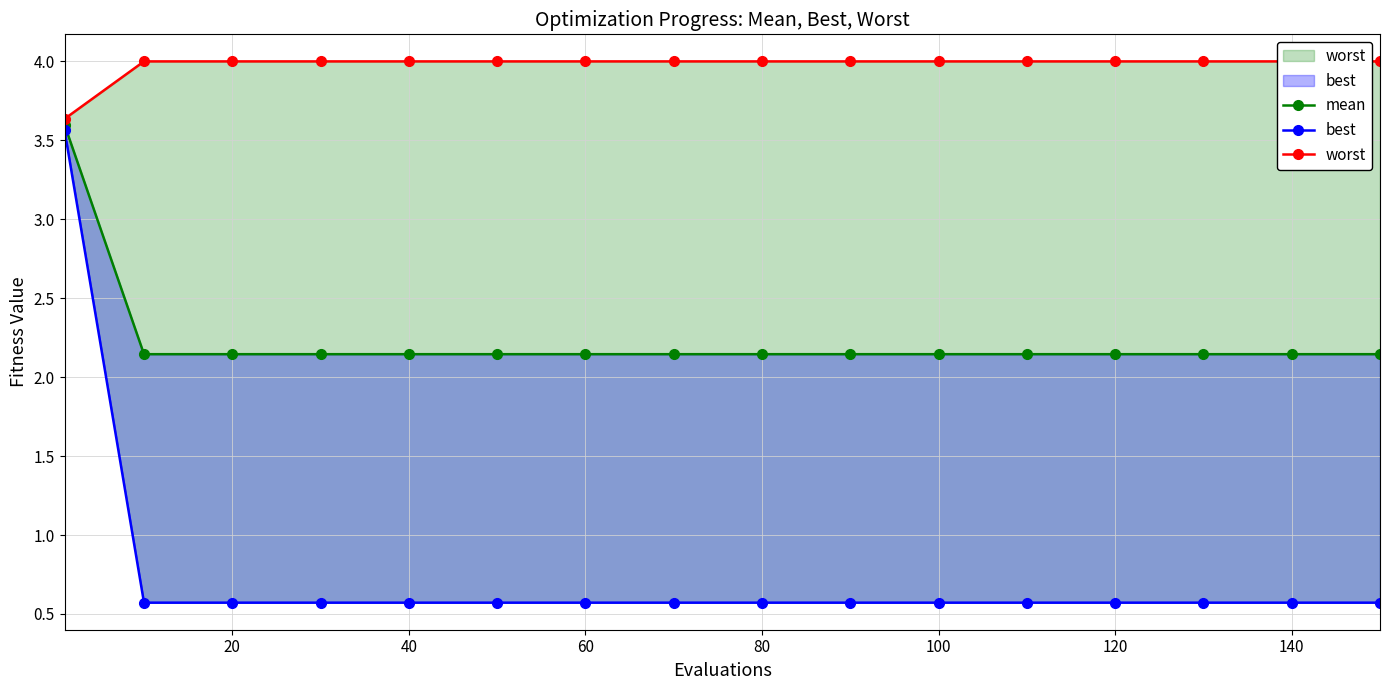

At how many categories does at least one series exceed 3?

16